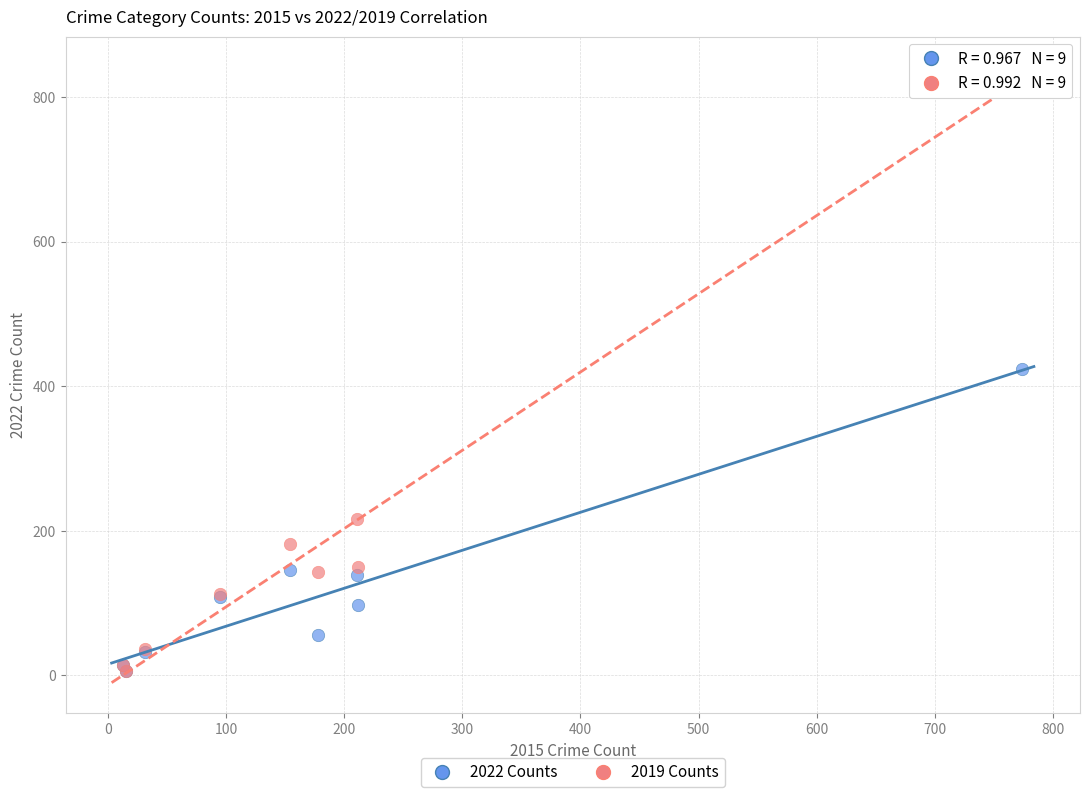

What are all the series names shown in the legend?

2022 Counts, 2019 Counts